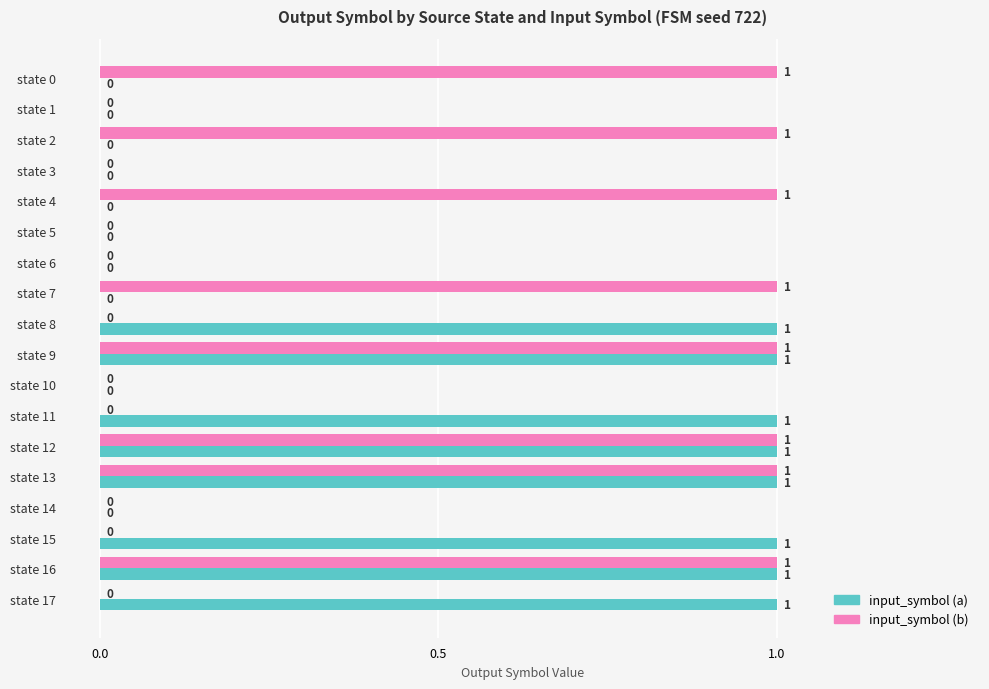

What is the sum of all input_symbol (b) values?

8